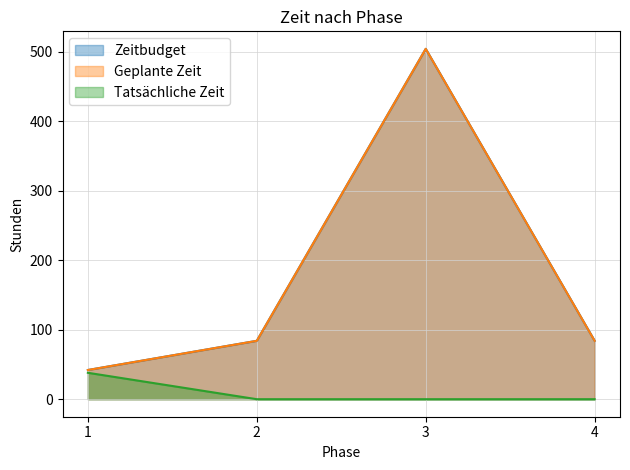

At which category does Zeitbudget reach its first local peak?

3